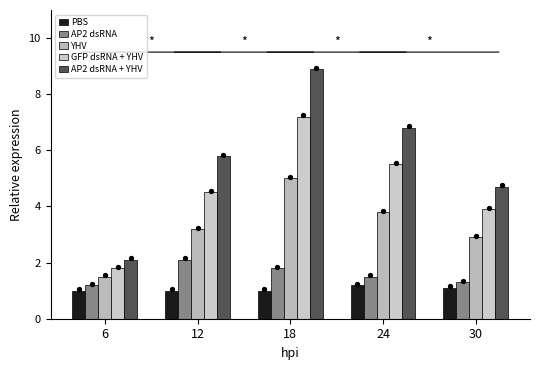

What is the total value across all series at 18?

23.9